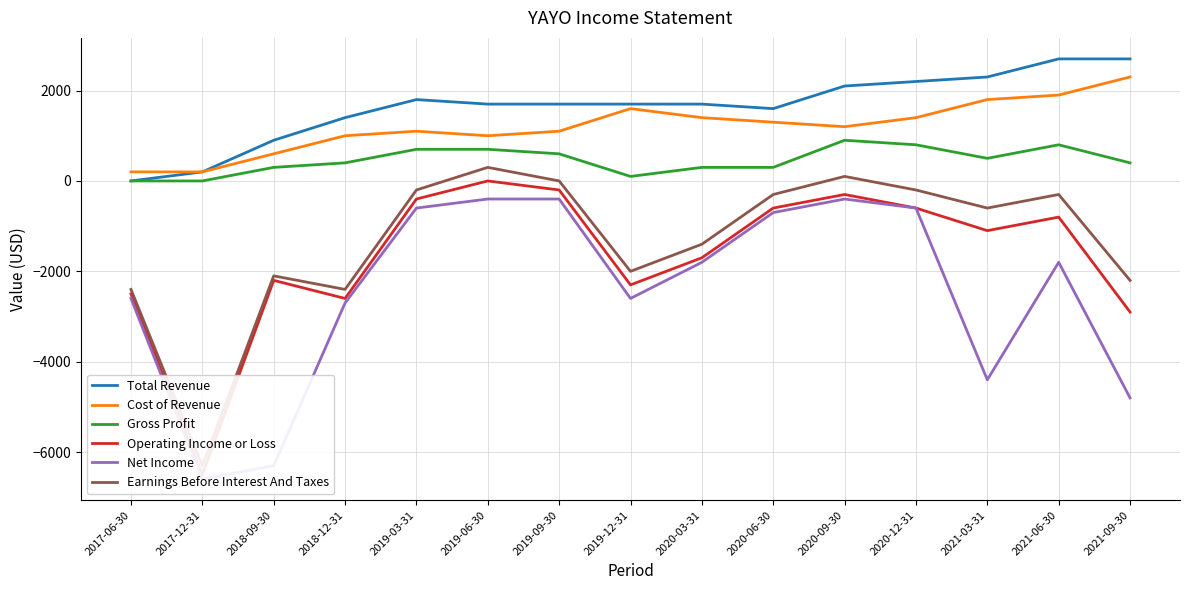

What is the label of the 14th point from the left?

2021-06-30